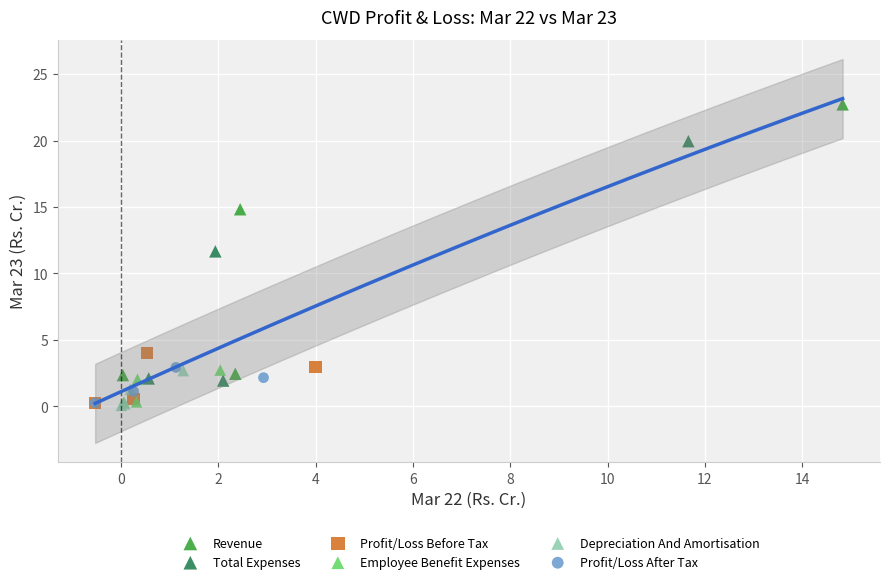

Which series has the widest spread of Y values?

Revenue